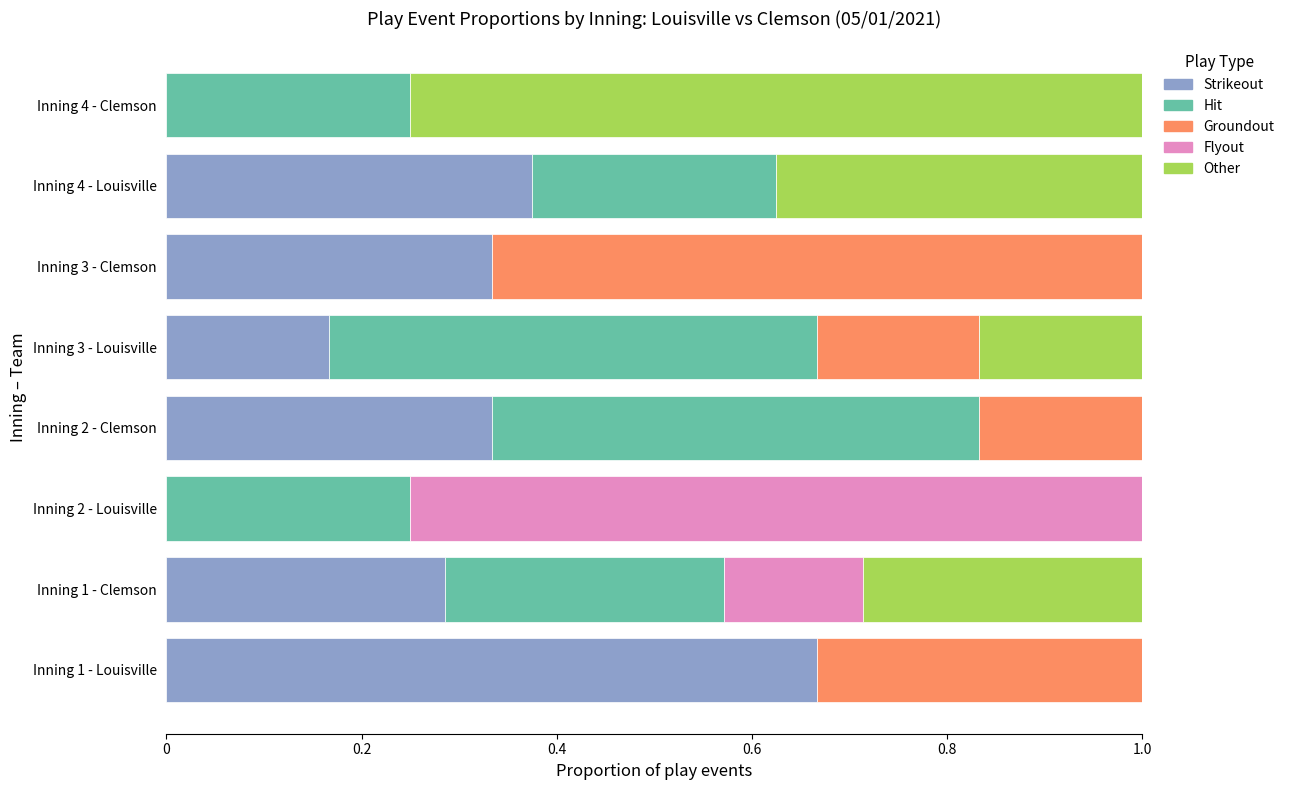

What is the total value across all series at Inning 1 - Clemson?

1.0